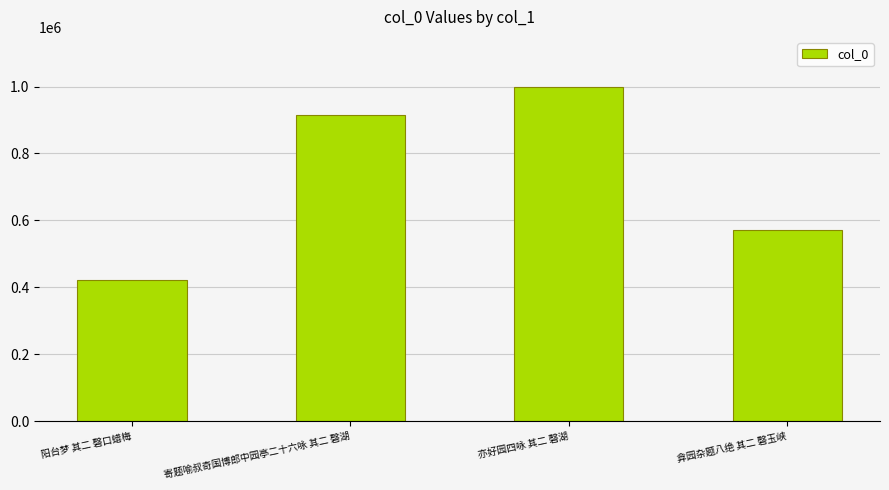

List the labels in order of value, largest first.

亦好园四咏 其二 磬湖, 寄题喻叔奇国博郎中园亭二十六咏 其二 磬湖, 弇园杂题八绝 其二 磬玉峡, 阳台梦 其二 磬口蜡梅